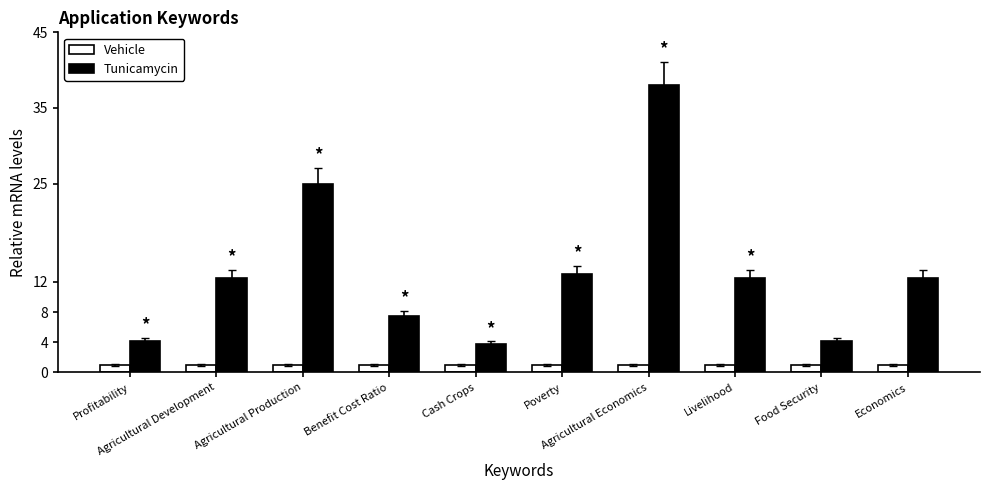

How many bars are there in total?

20